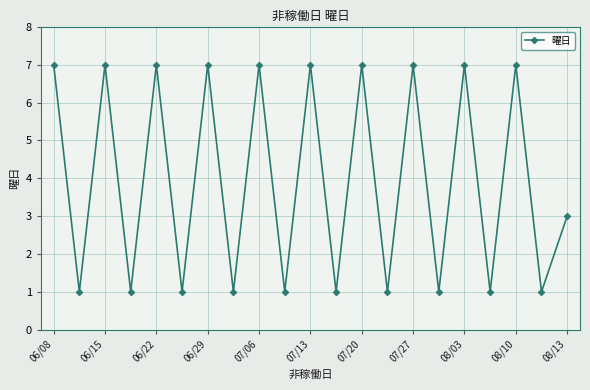

What is the value of the 2nd point from the left?

1